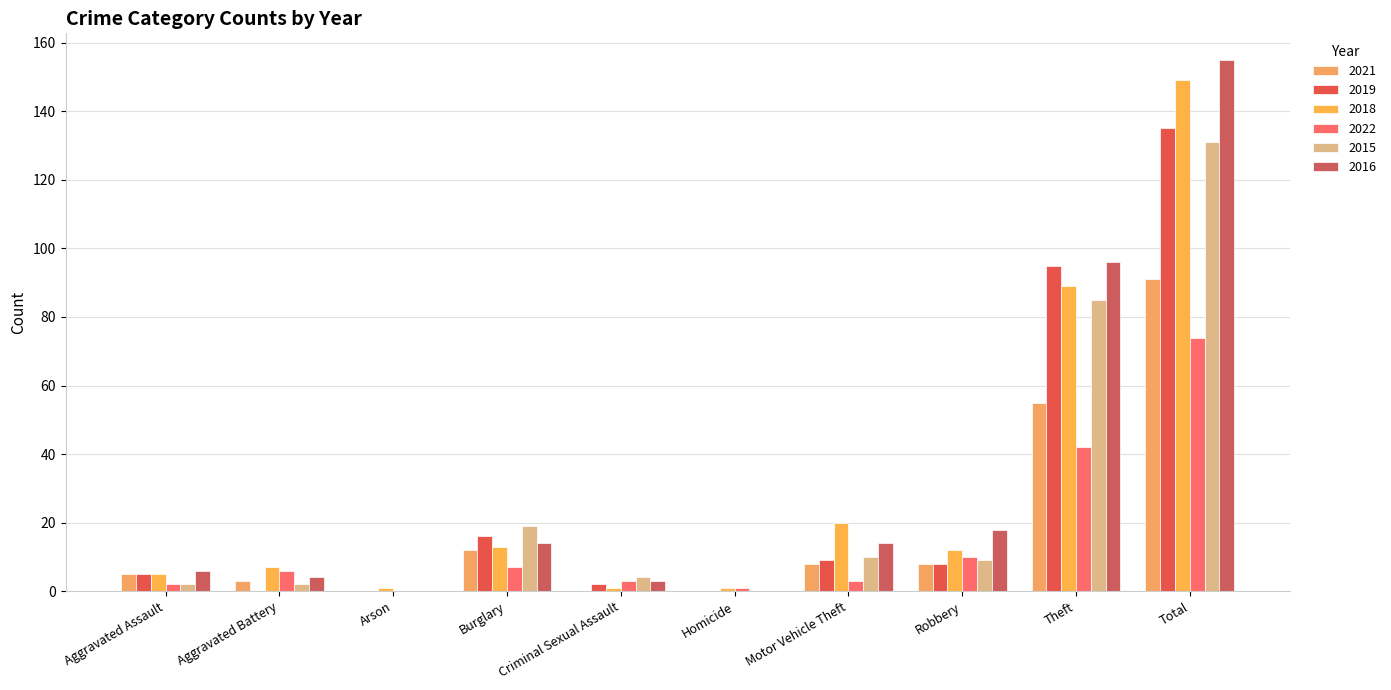

True or false: 2021 has a value of 3 at Aggravated Assault.

False